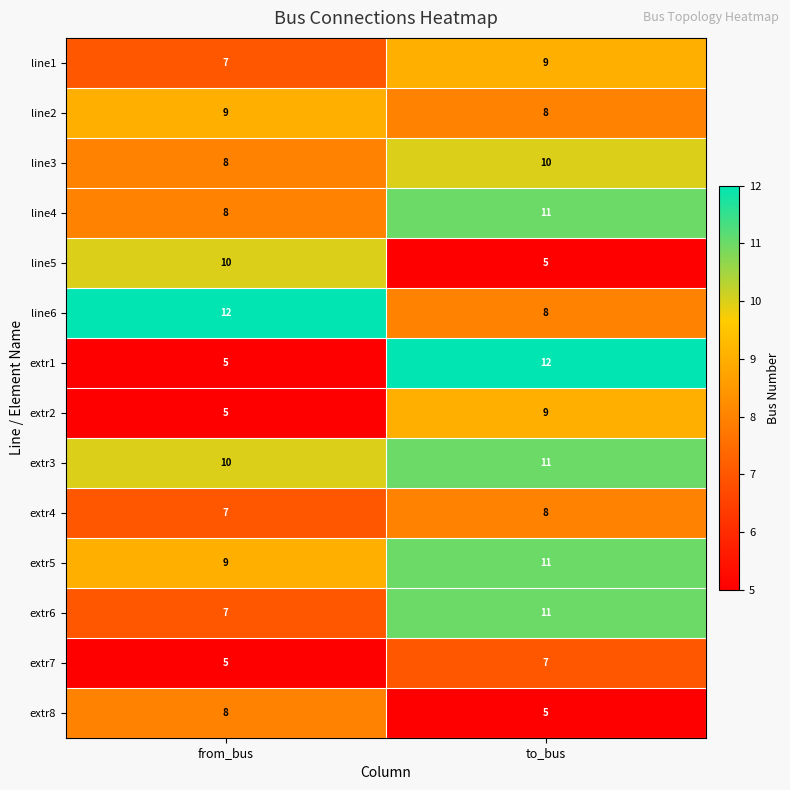

How many values in the line4 series are below 11?

1